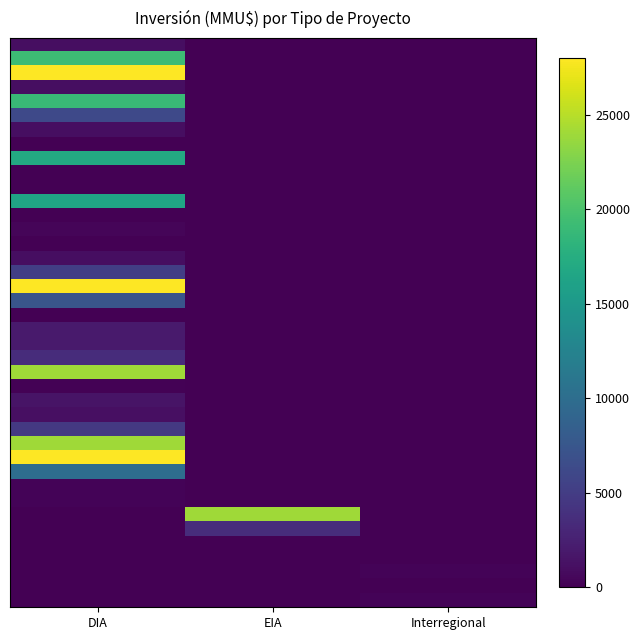

Which has a higher value, DIA or EIA?

DIA